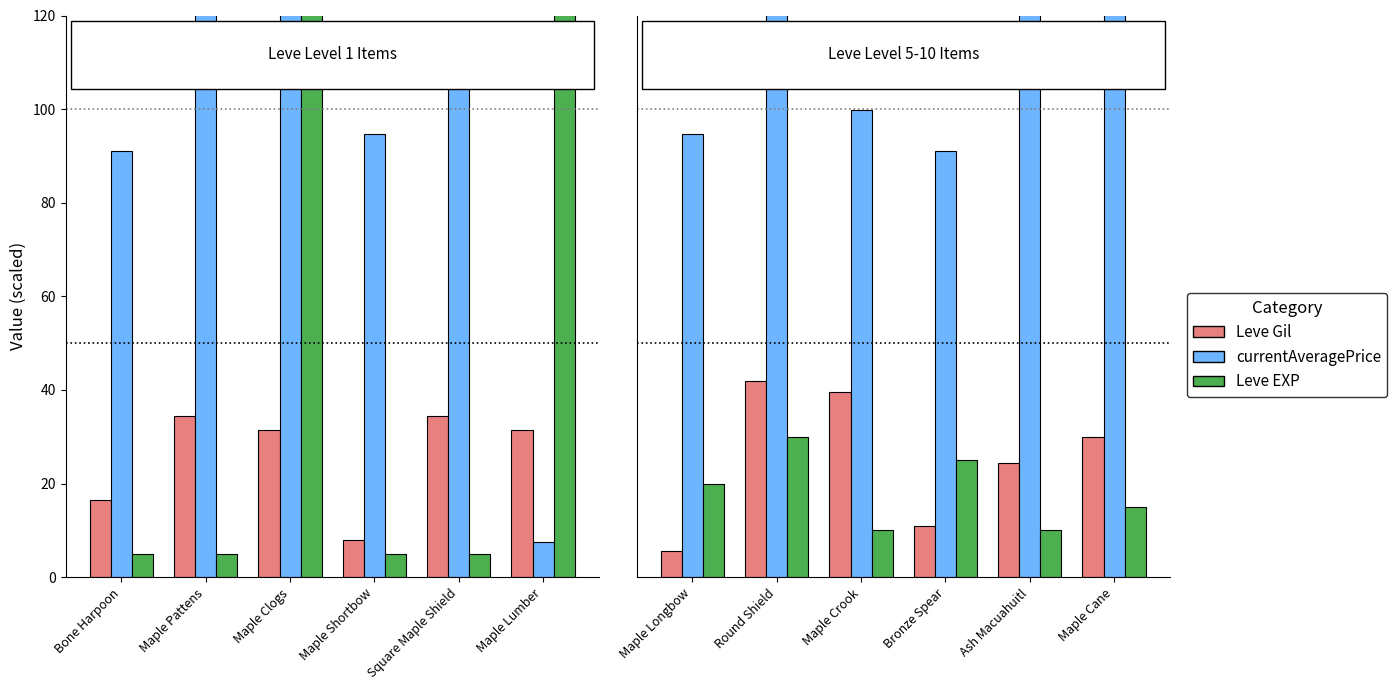

At which category is the sum across all series the highest?

Round Shield